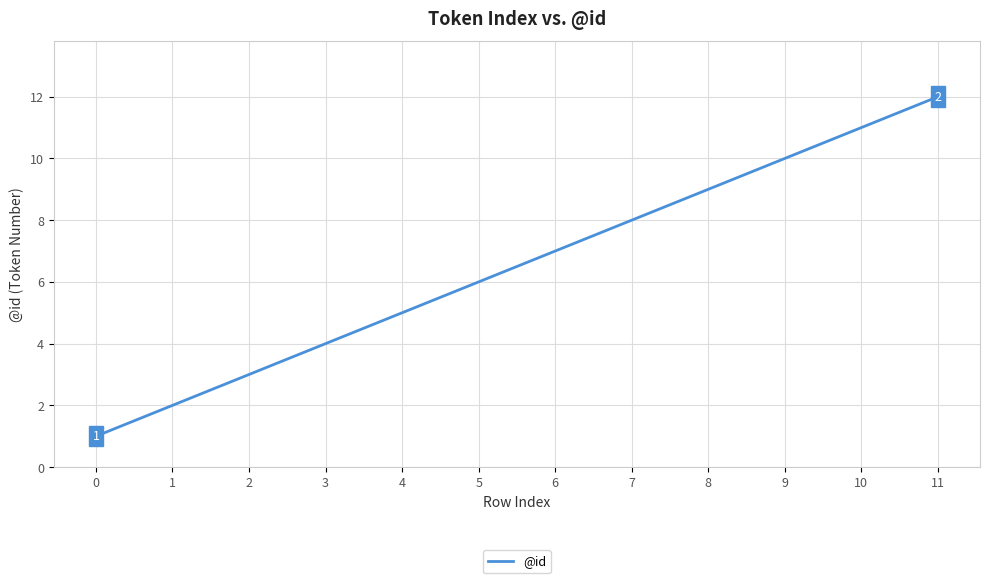

Reading left to right, transcribe all the data shown in this chart.

0=1	1=2	2=3	3=4	4=5	5=6	6=7	7=8	8=9	9=10	10=11	11=12